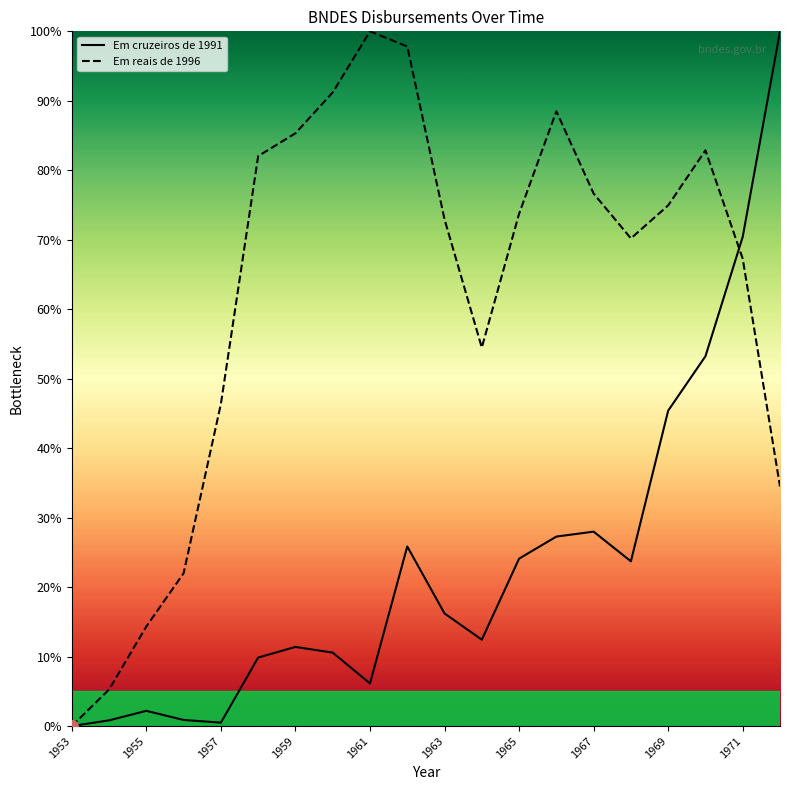

List the series in order of their overall mean, highest first.

Em reais de 1996, Em cruzeiros de 1991